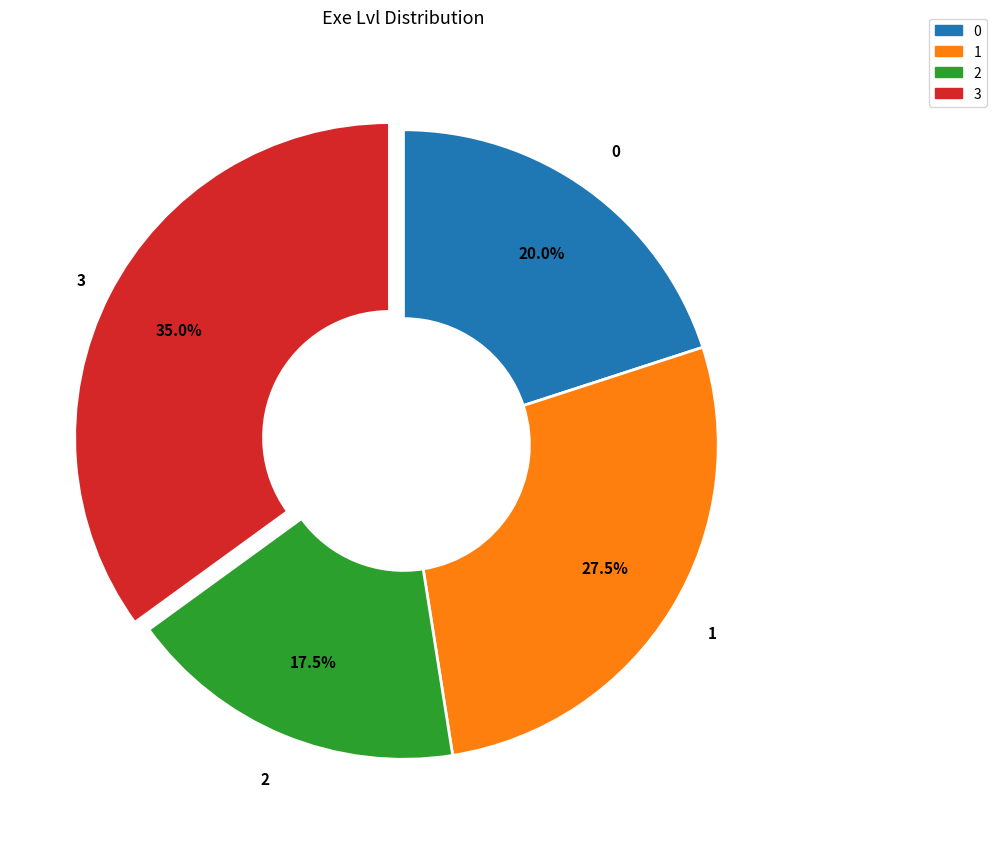

How many slices are in this pie chart?

4